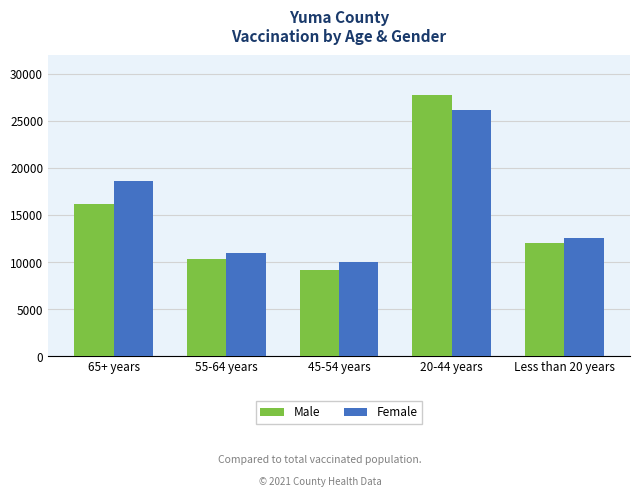

What is the highest value of the Male series?

27766